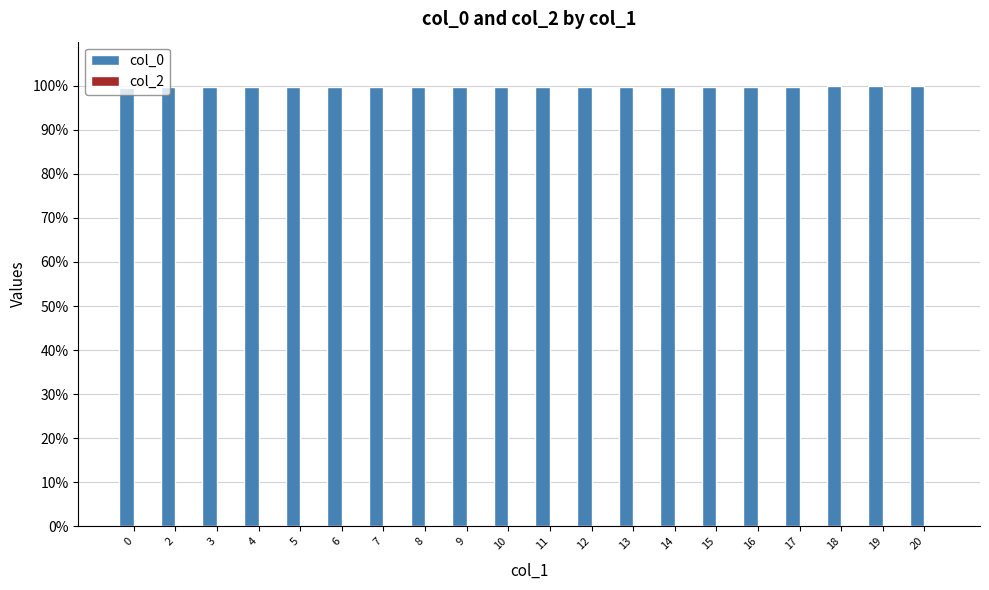

What is the smallest value displayed?

99.4